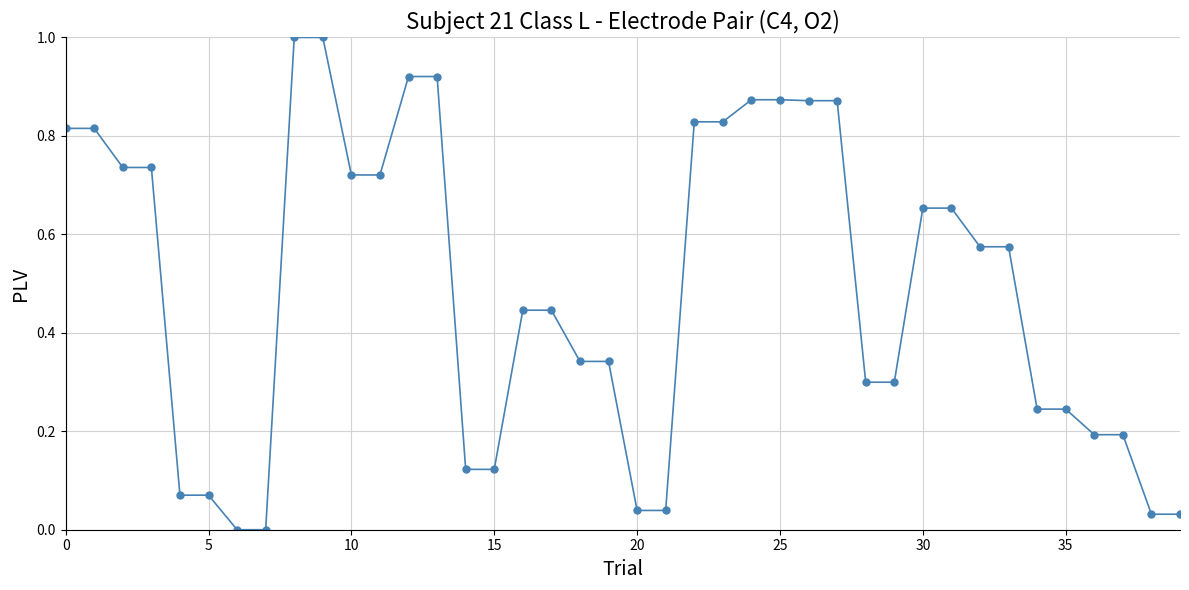

What is the greatest value displayed?

1.0